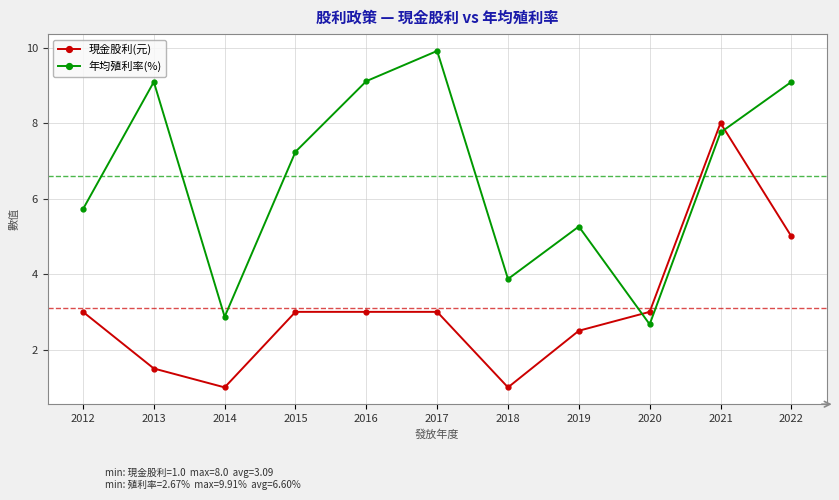

What is the value of the 年均殖利率(%) point at the 6th from the left?

9.9